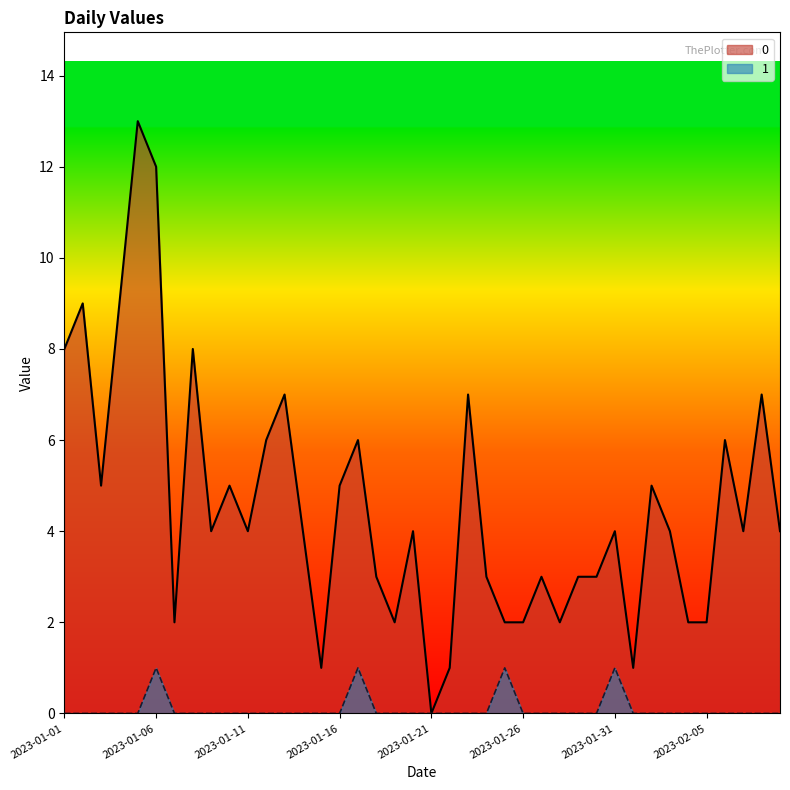

At how many categories does at least one series exceed 8?

4